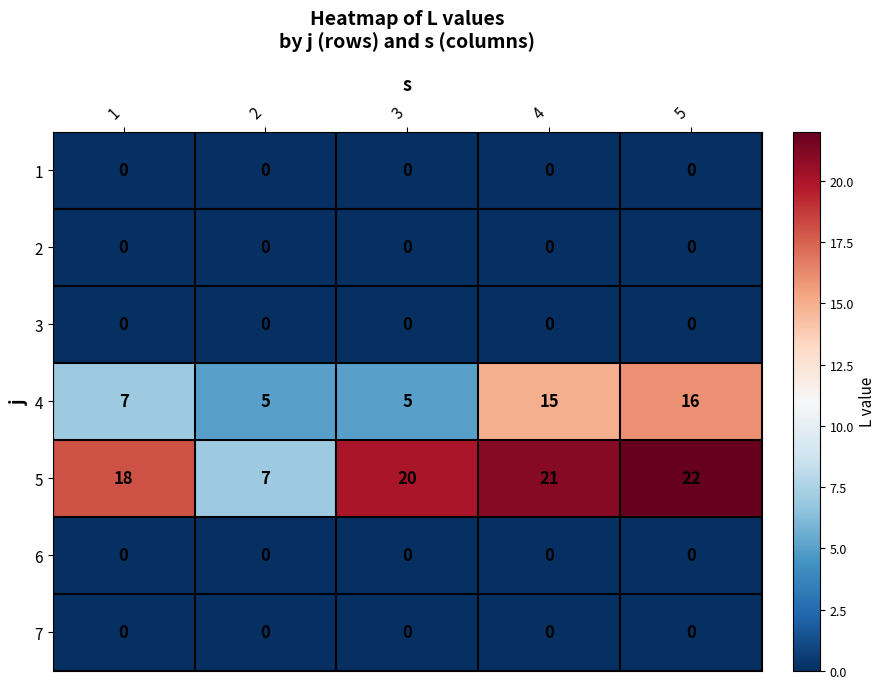

What is the greatest value displayed?

22